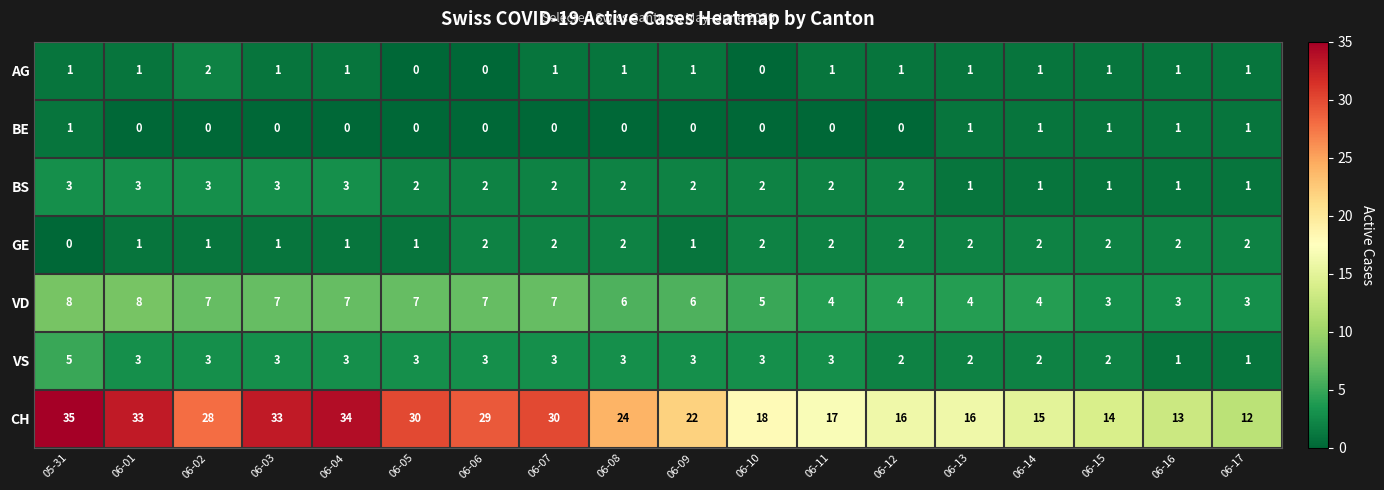

How many series are shown in this chart?

7